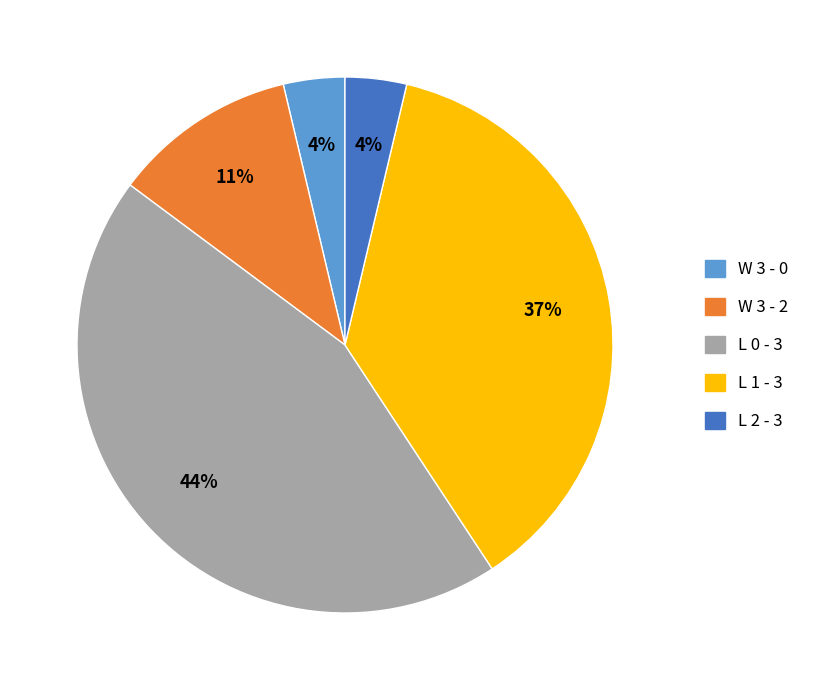

Combined, do W 3 - 2 and L 2 - 3 account for over 50%?

No